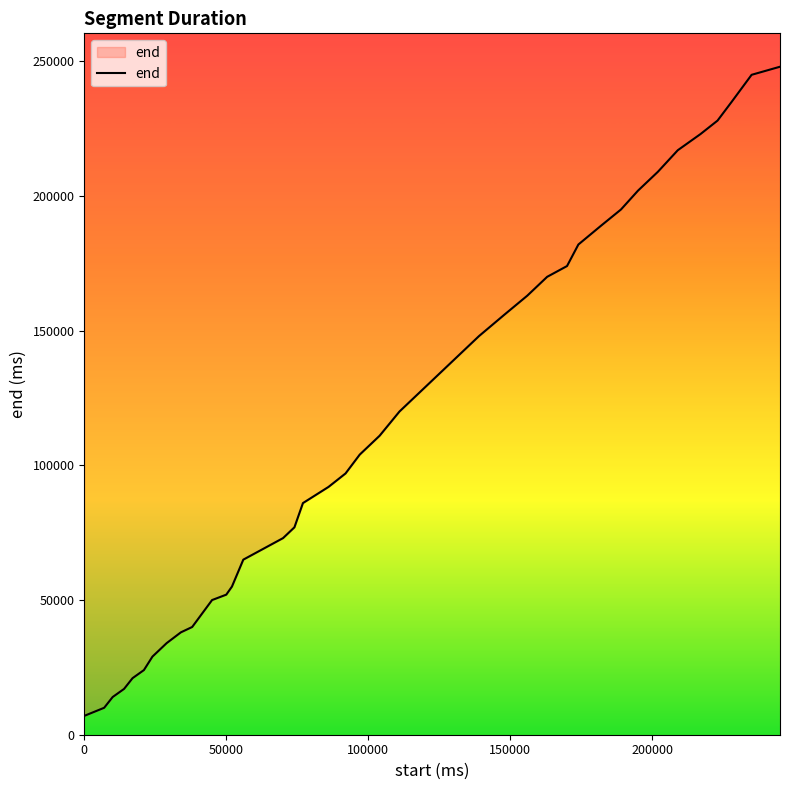

What is the minimum value shown in the chart?

7000